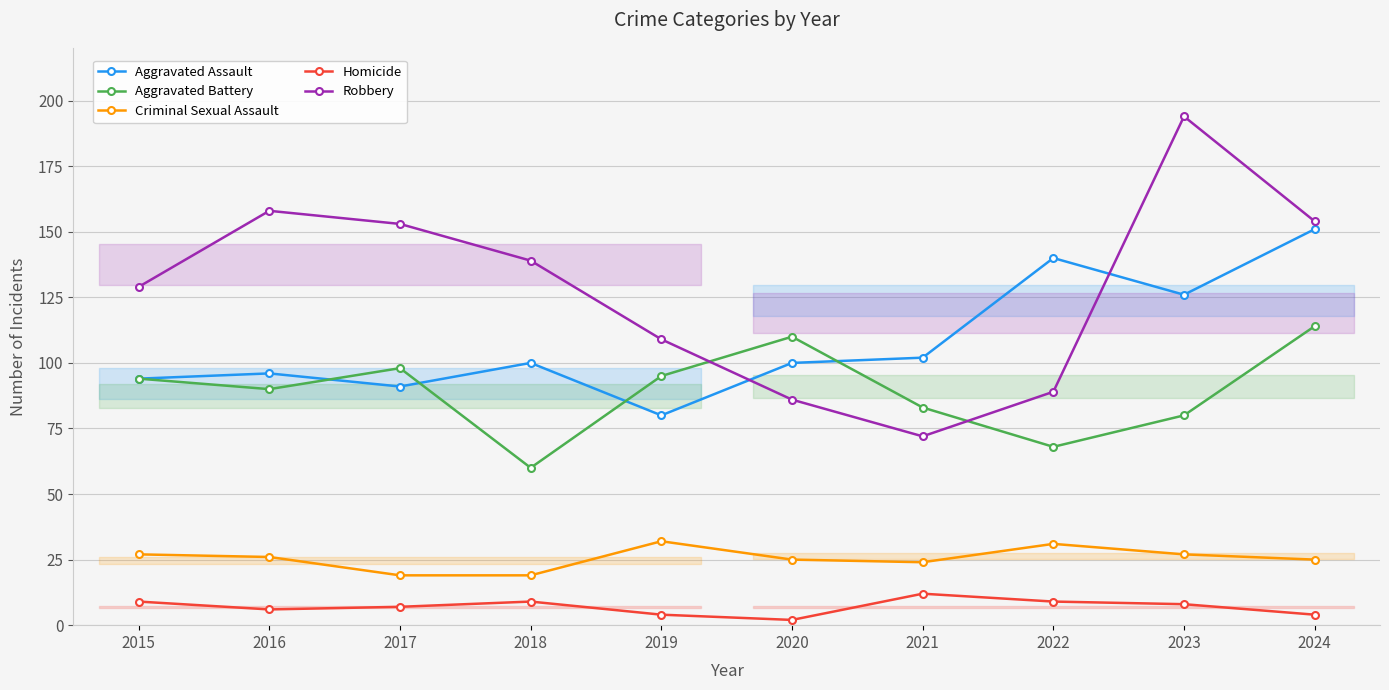

Which category has the lowest value in the Robbery series?

2021